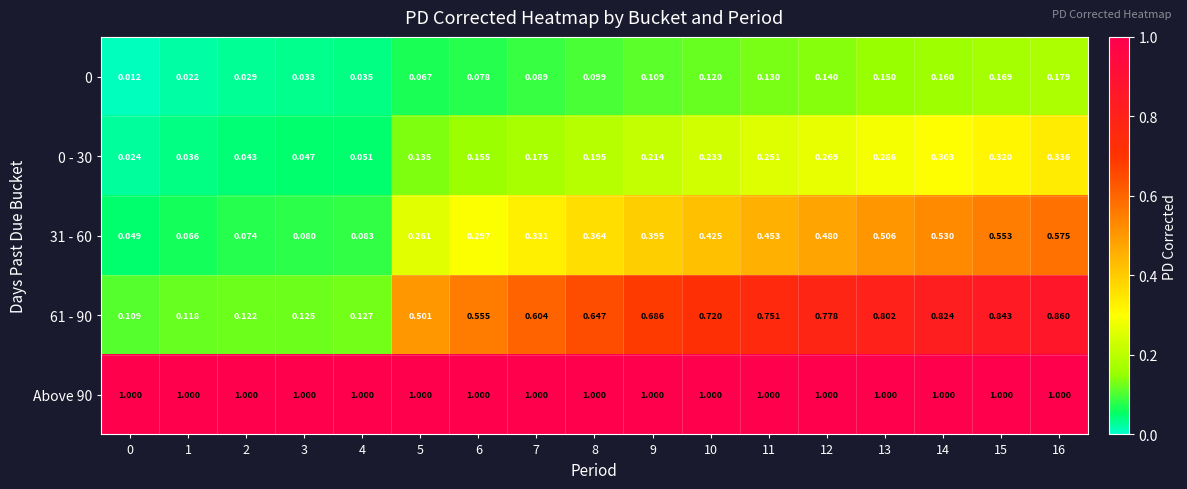

Is the value of 0 - 30 at 7 greater than the value of 31 - 60 at 13?

No